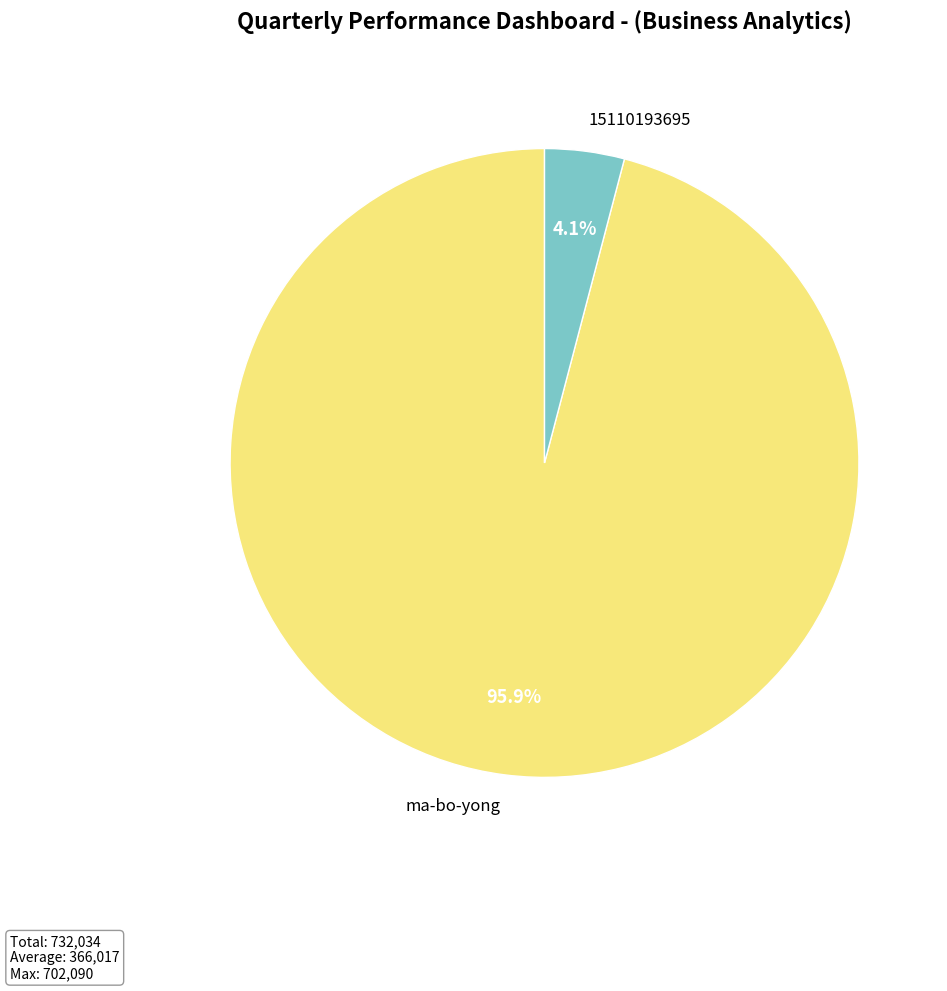

To the nearest percent, what portion does 15110193695 represent?

4%